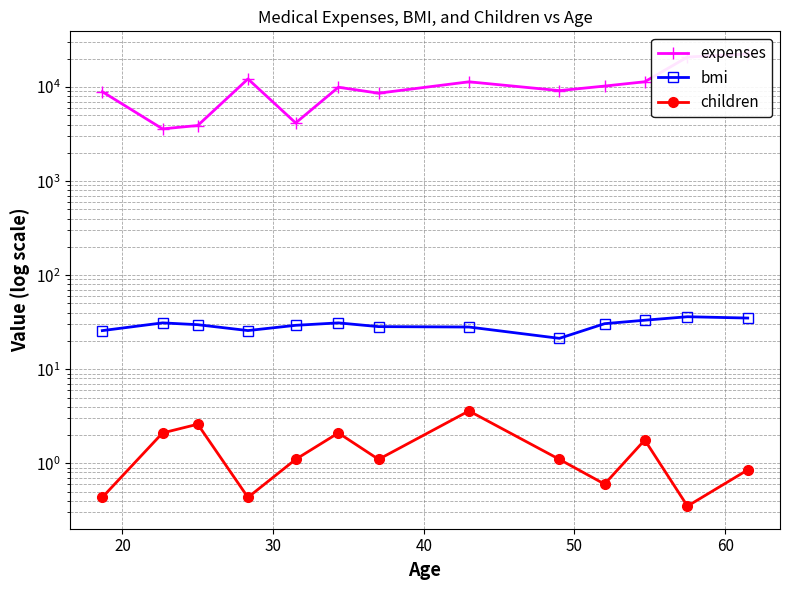

What is the total value across all series at 60?

10006.3